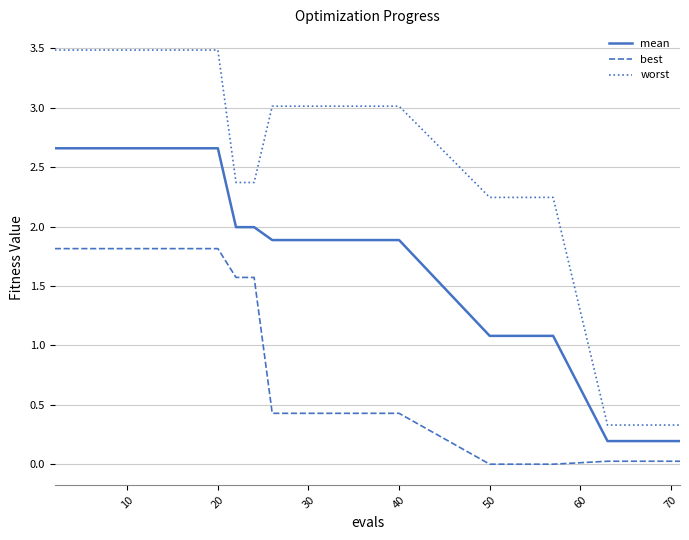

True or false: mean and worst cross at least once.

False